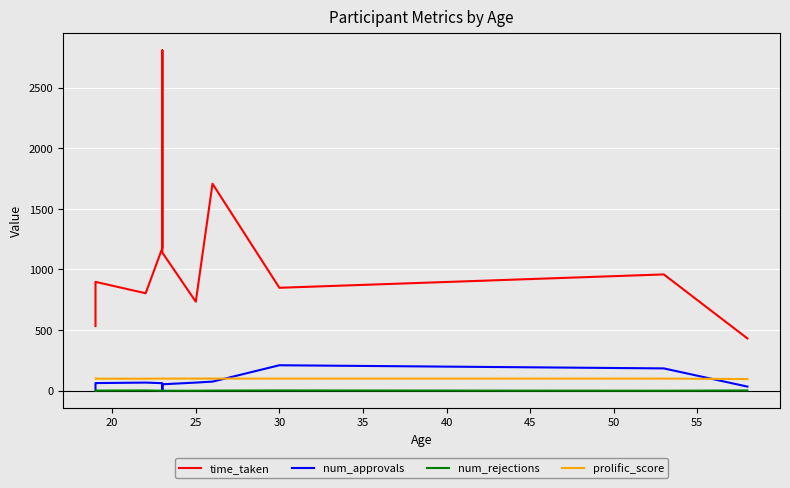

After their last crossing, which series has the higher values: prolific_score or num_approvals?

prolific_score